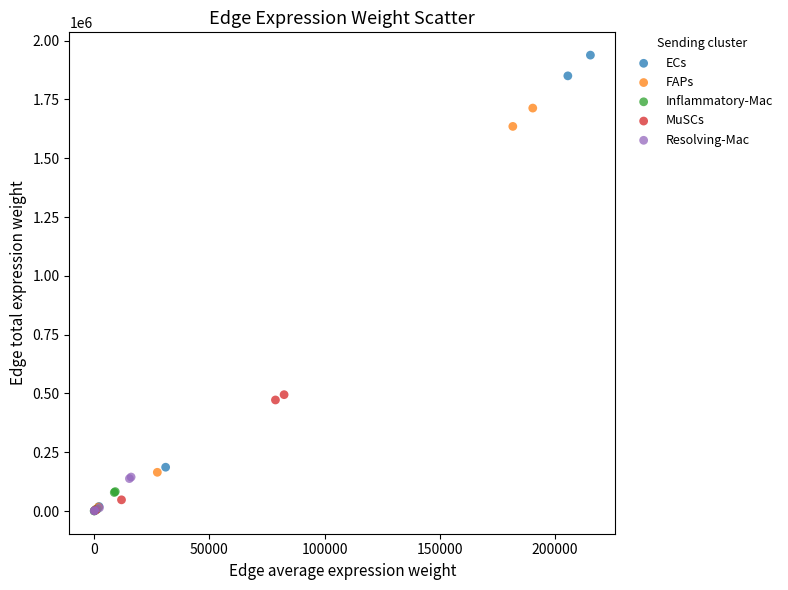

Which series has the widest spread of Y values?

ECs